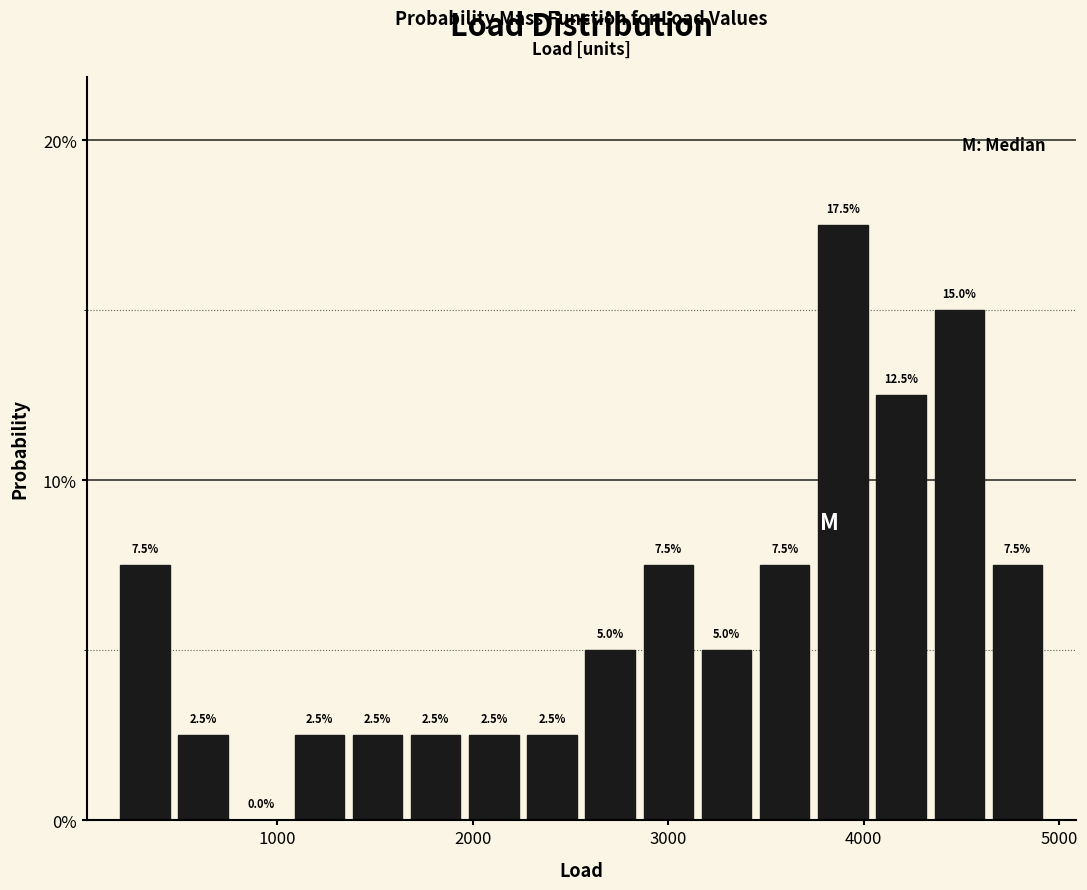

Read against the x-axis, roughly where is the centre of the tallest bar?

3900